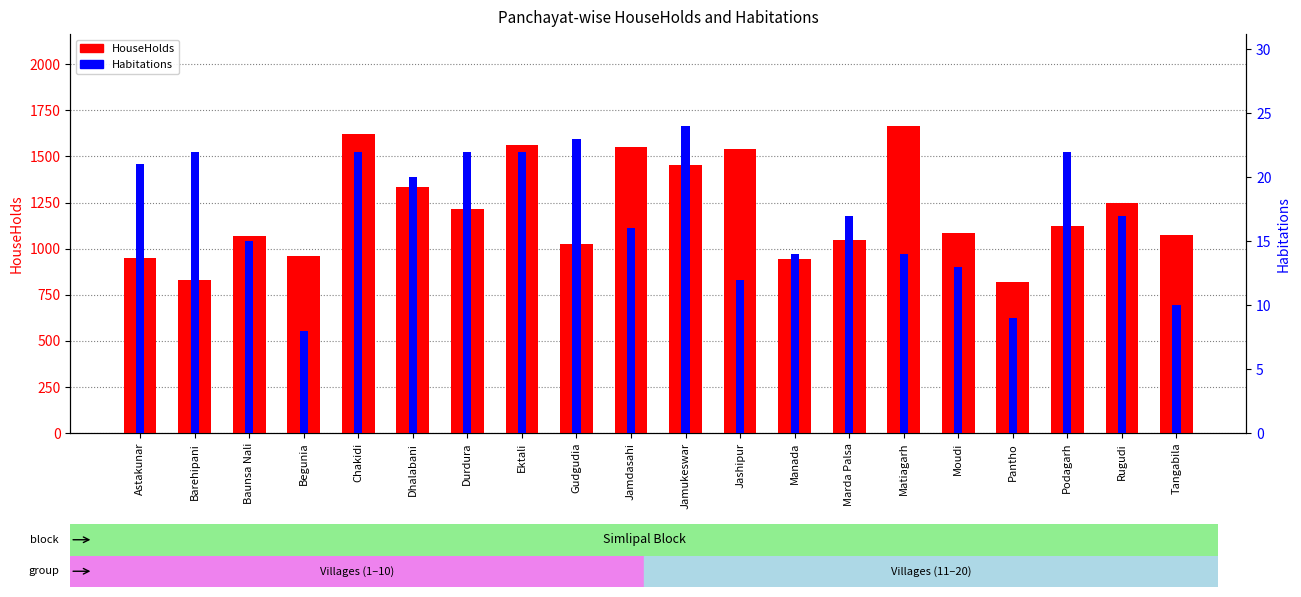

List the series in order of their overall mean, highest first.

HouseHolds, Habitations